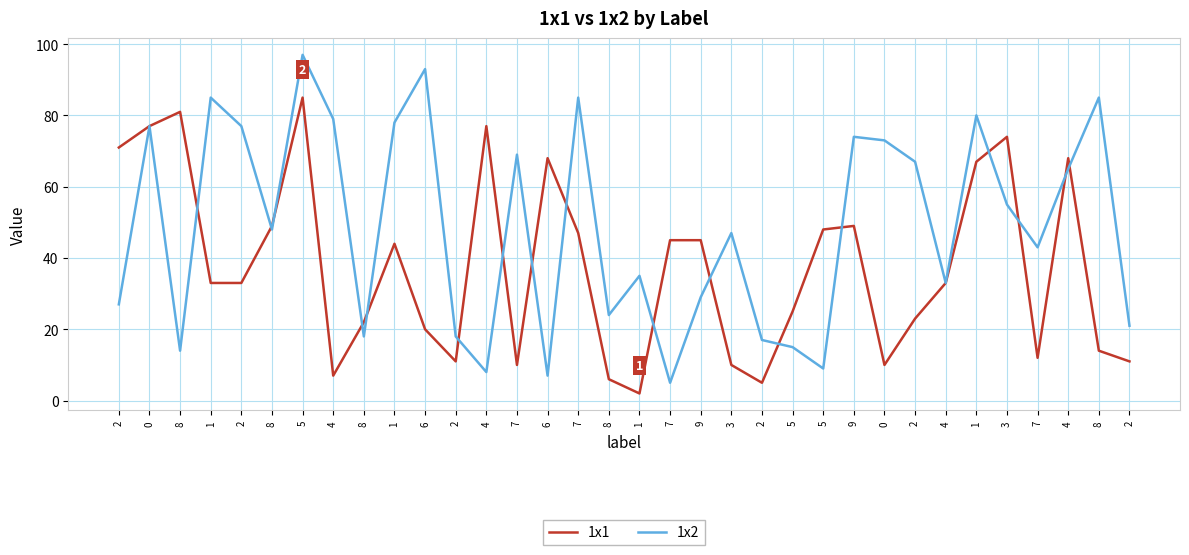

What is the difference between the highest and lowest values at 7?

59